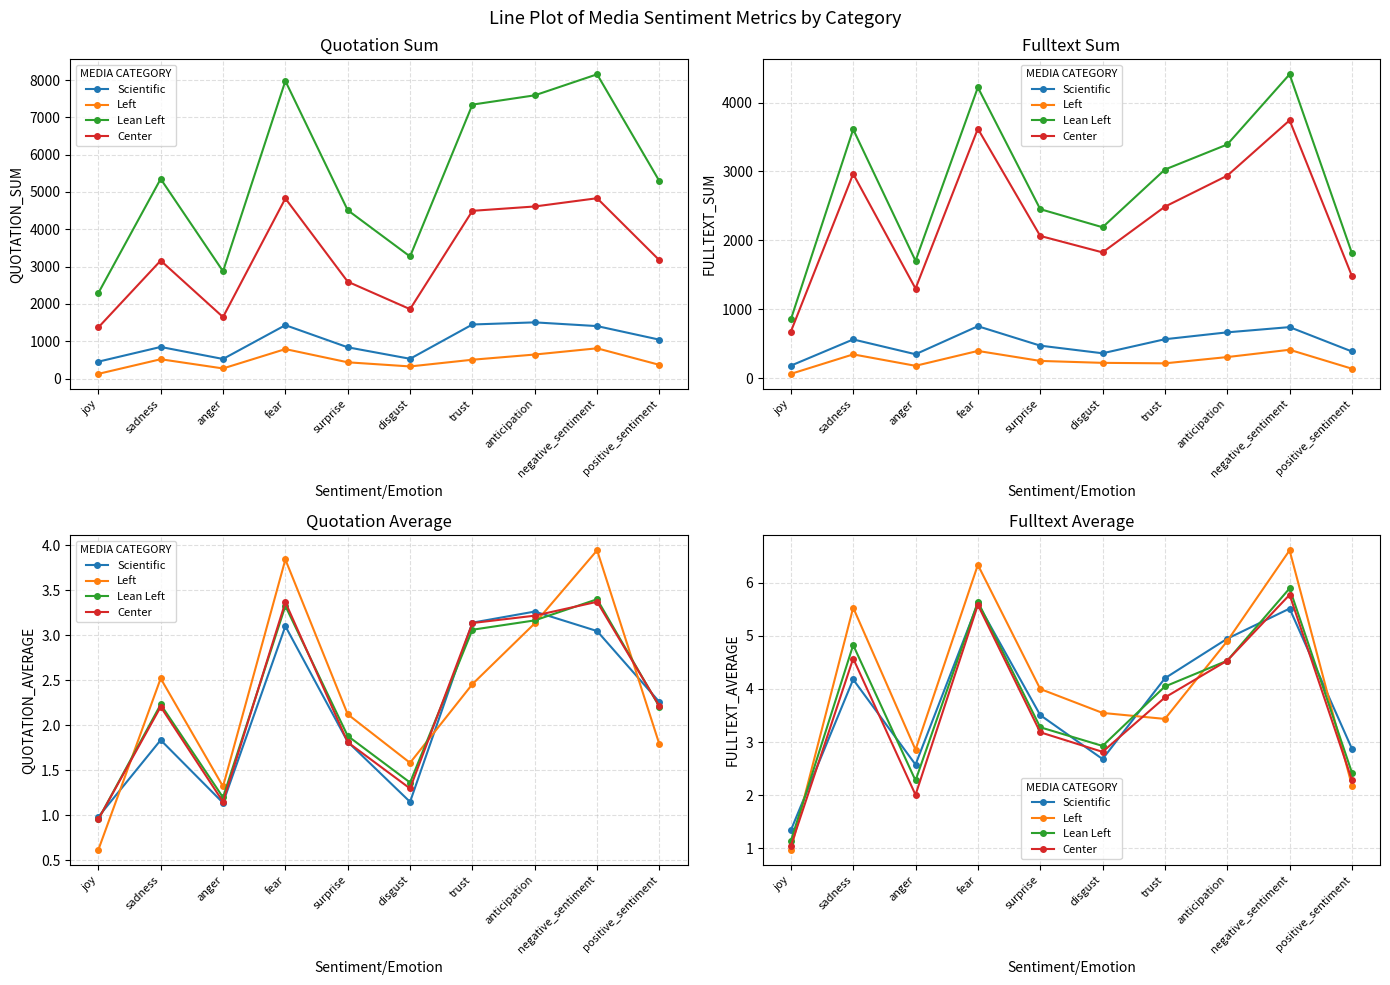

Rank the categories by Scientific value from lowest to highest.

joy, anger, disgust, positive_sentiment, surprise, sadness, trust, anticipation, negative_sentiment, fear